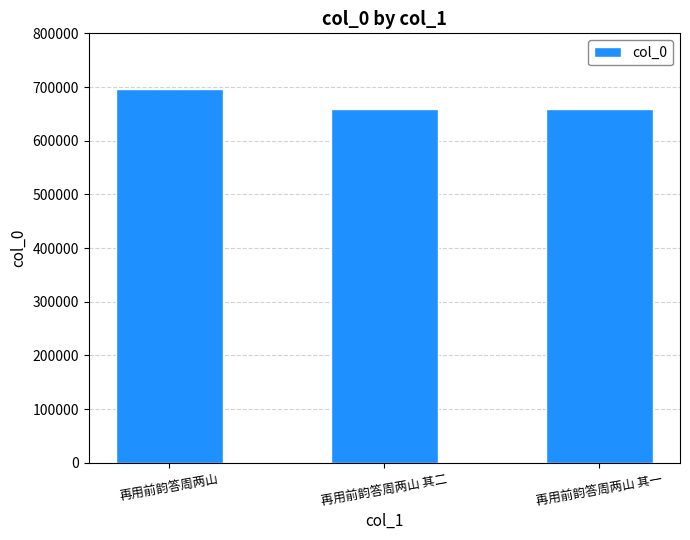

How many values are below 659615?

1